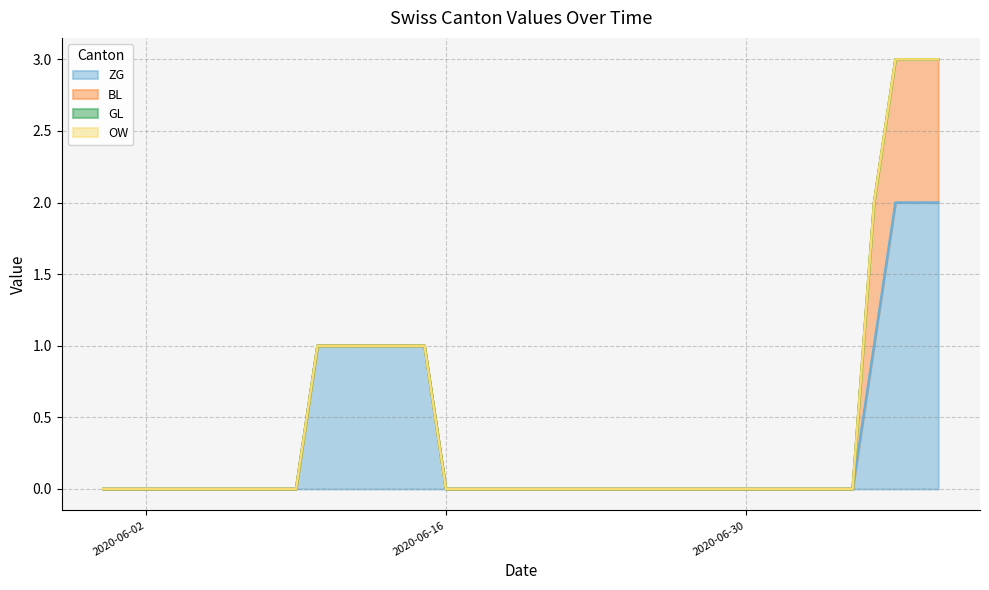

Count the ZG values in the range 0 to 1.

37